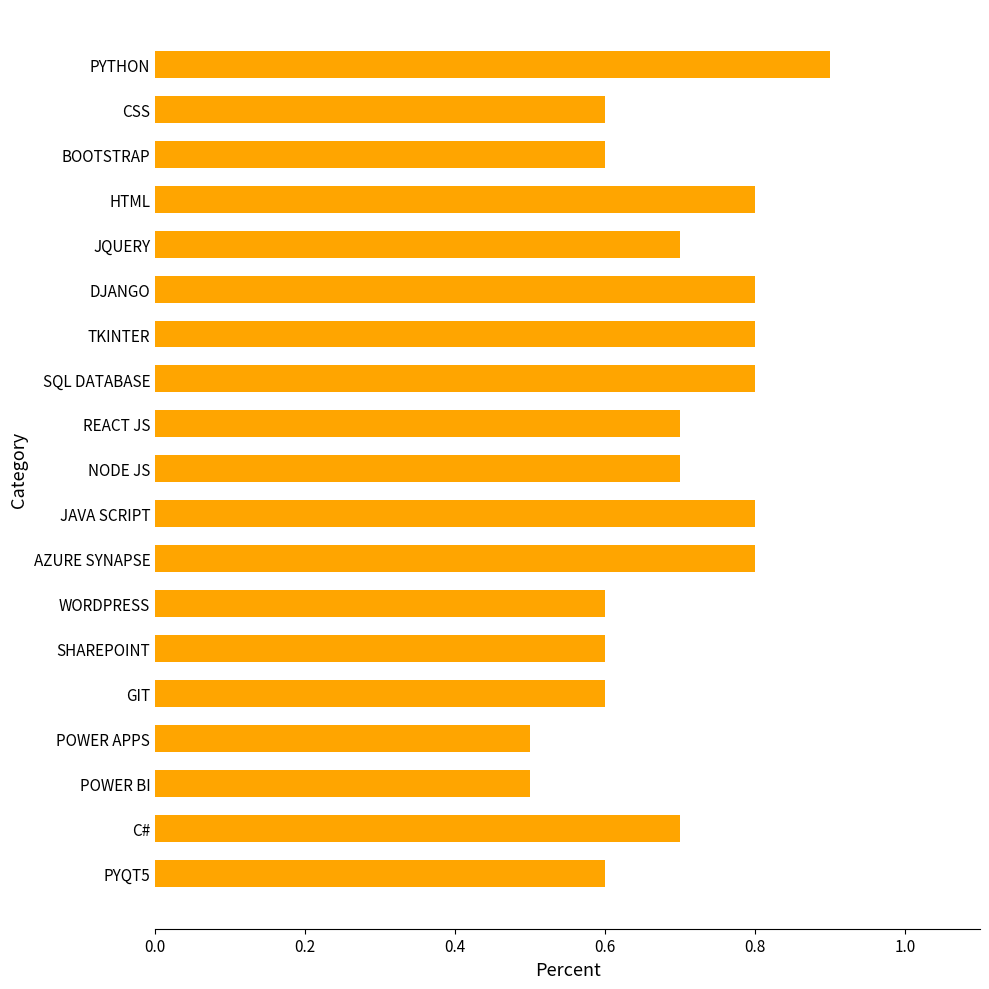

What is the greatest value displayed?

0.9